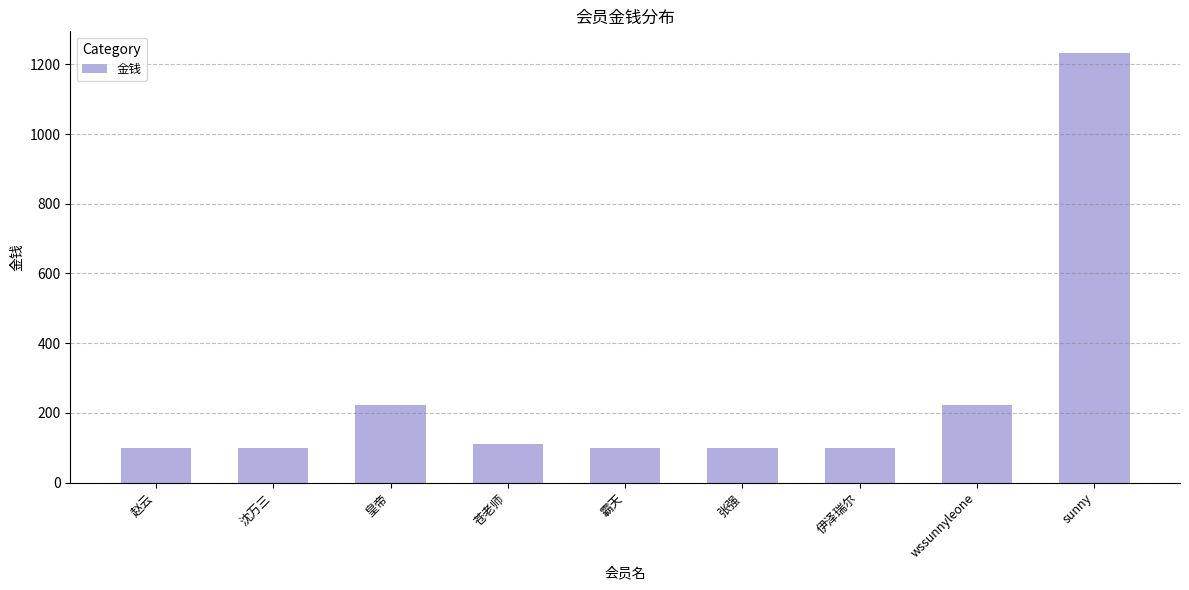

What is the greatest value displayed?

1233